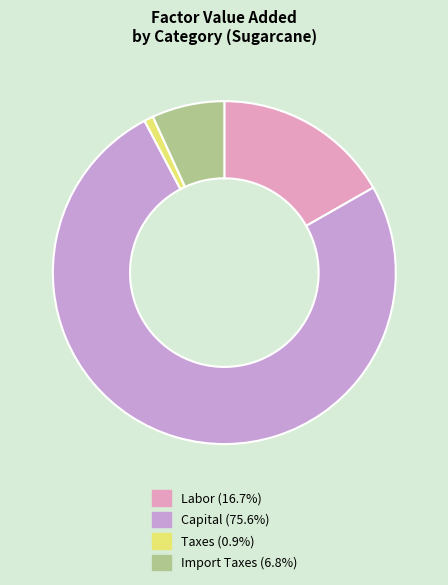

Rank the categories by value from lowest to highest.

Taxes, Import Taxes, Labor, Capital